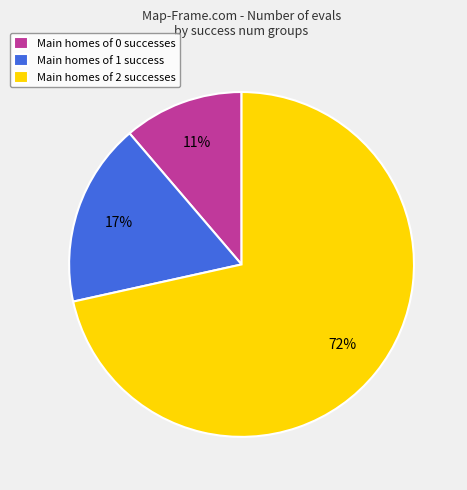

The Main homes of 0 successes slice represents 11% of the pie. True or false?

True